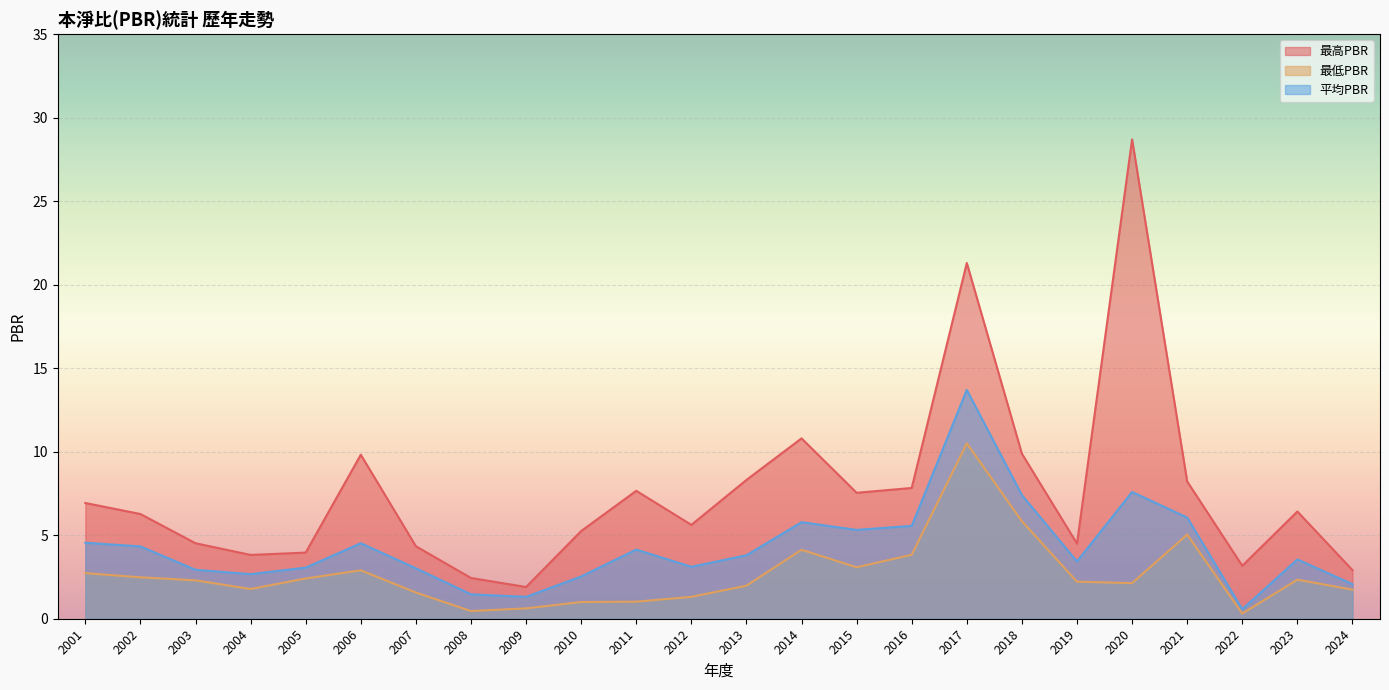

What is the highest value of the 最低PBR series?

10.5